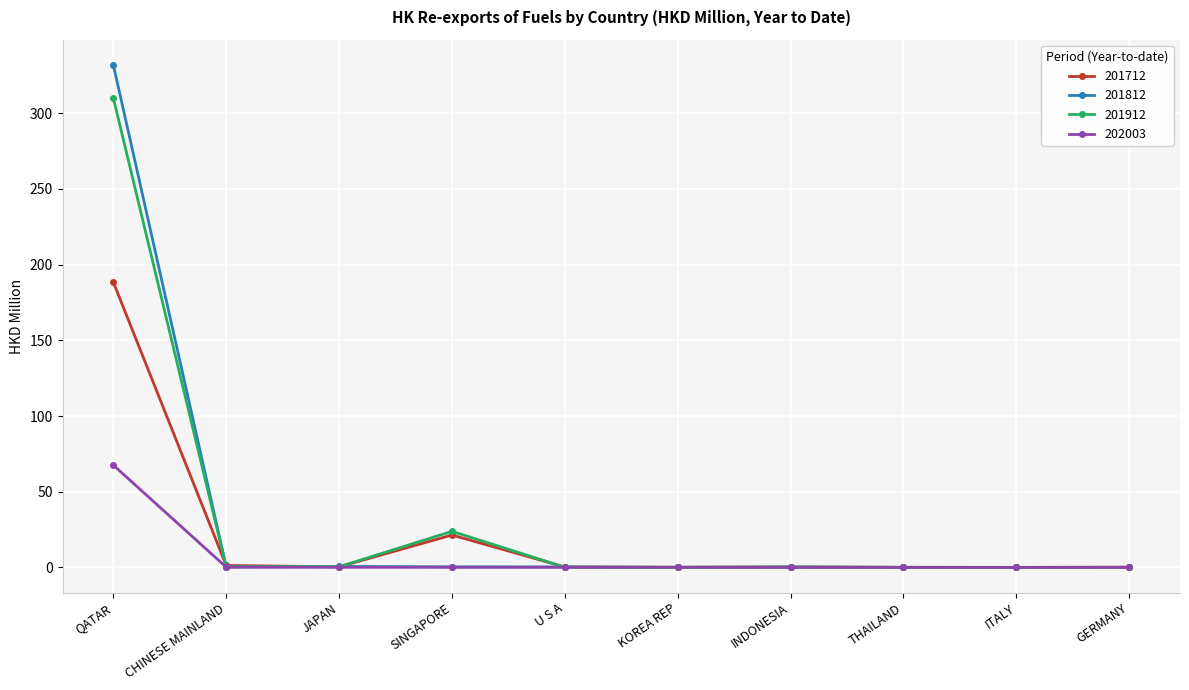

At which category is the sum across all series the highest?

QATAR